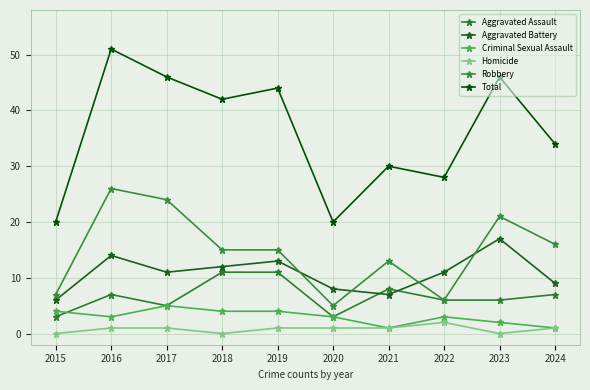

What is the difference between the maximum and minimum values in the Criminal Sexual Assault series?

4